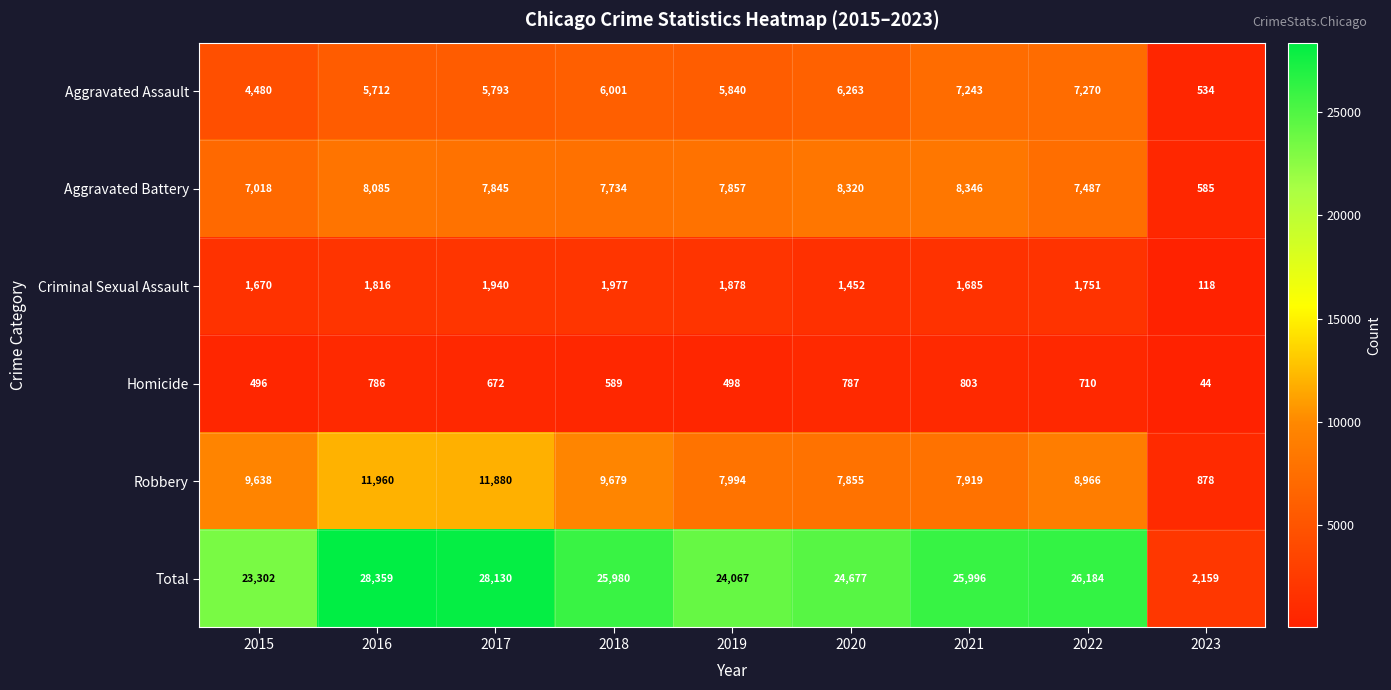

At 2023, list the series in order from largest to smallest.

Total, Robbery, Aggravated Battery, Aggravated Assault, Criminal Sexual Assault, Homicide